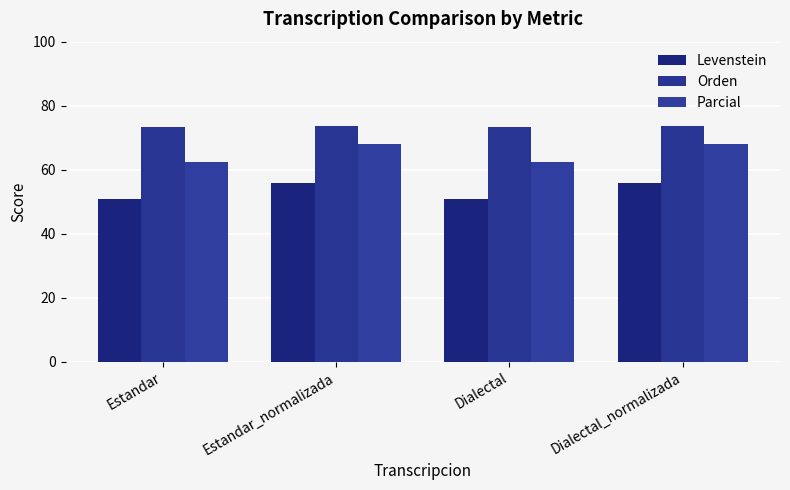

Reading left to right, what are all the values shown in this chart?

Levenstein: 50.9	55.8	50.9	55.8
Orden: 73.3	73.7	73.3	73.7
Parcial: 62.5	68.0	62.5	68.0